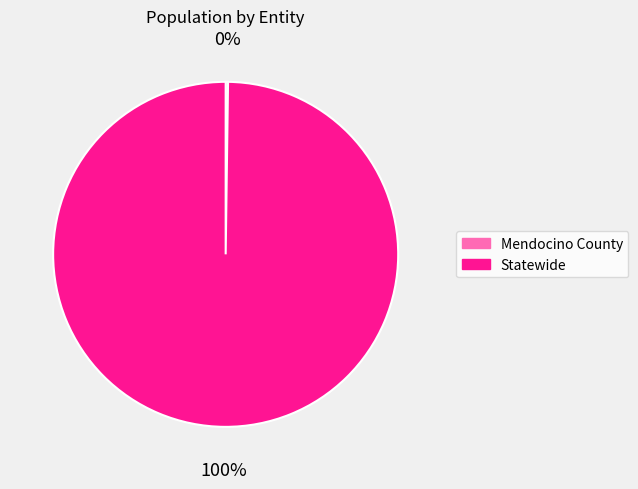

To the nearest percent, what is the difference between the largest and smallest slice percentages?

100%